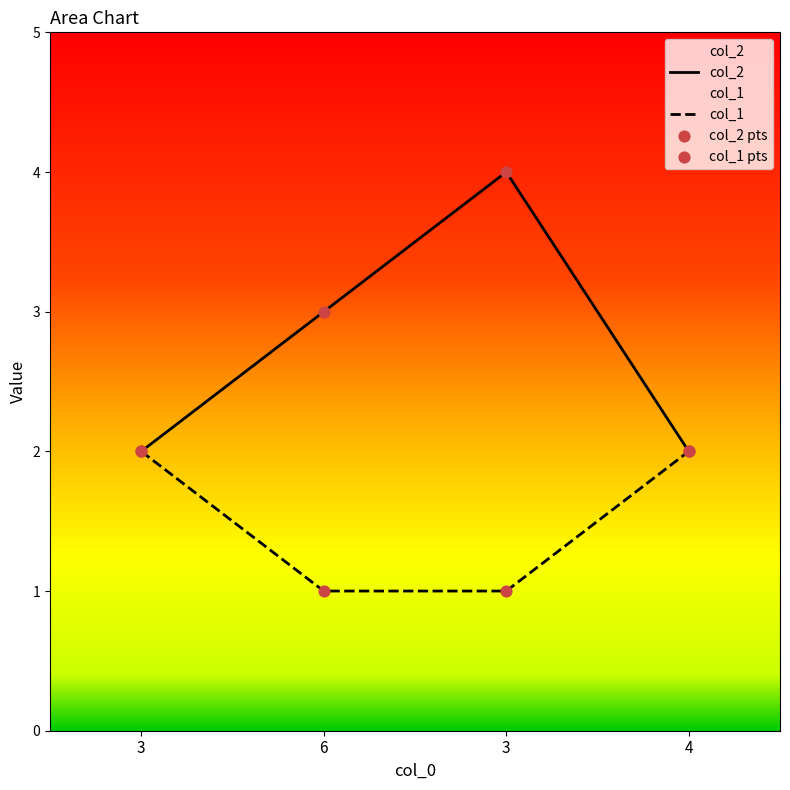

At which category is the sum across all series the highest?

3